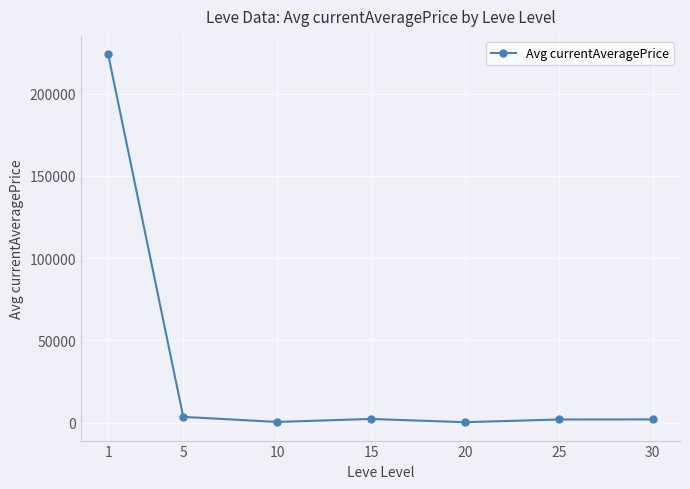

What is the value of the 2nd point from the left?

3498.8